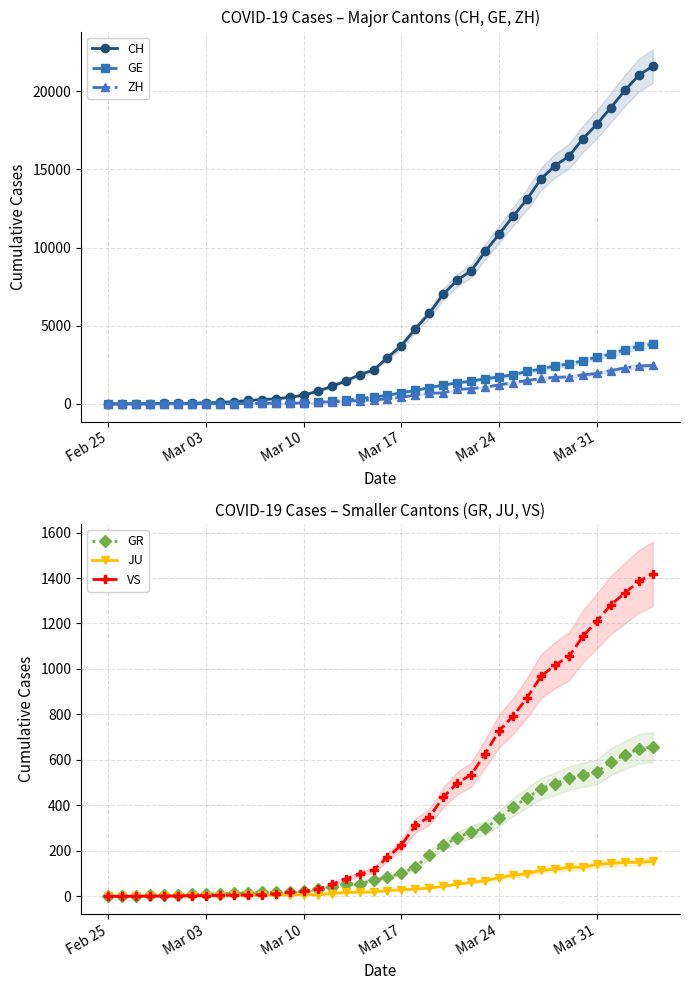

What is the highest value of the GE series?

3816